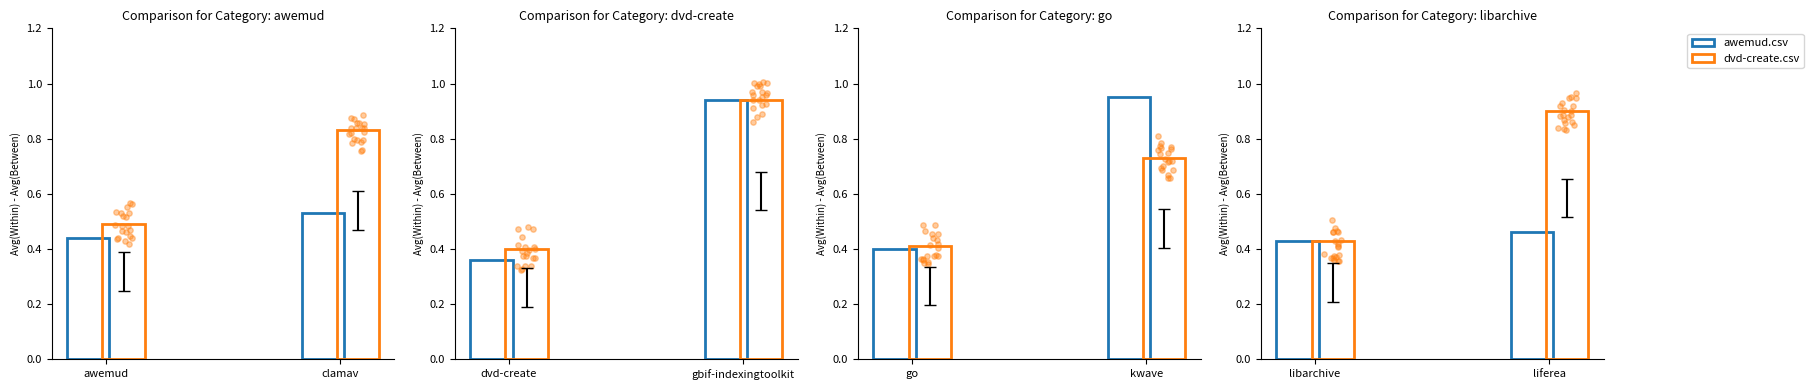

At how many categories does at least one series exceed 0?

2